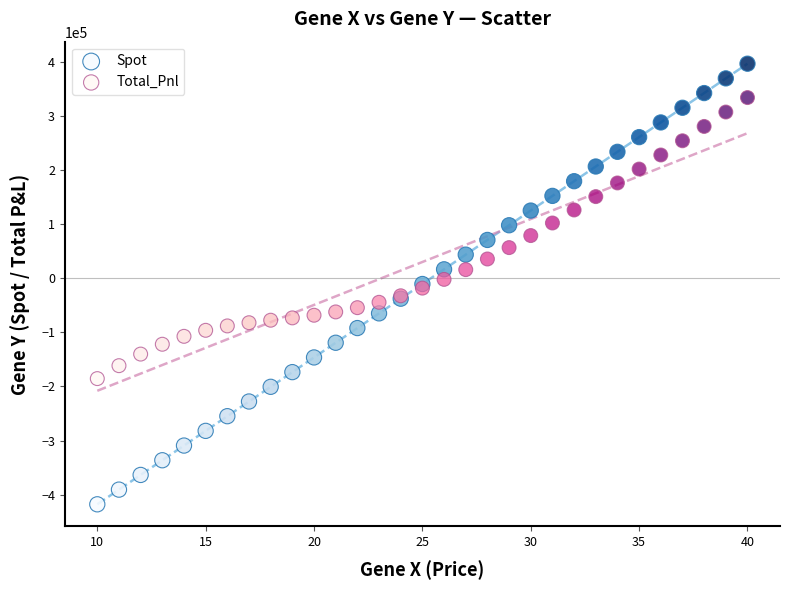

What is the X range (max minus min) for the scatter plot?

30.0